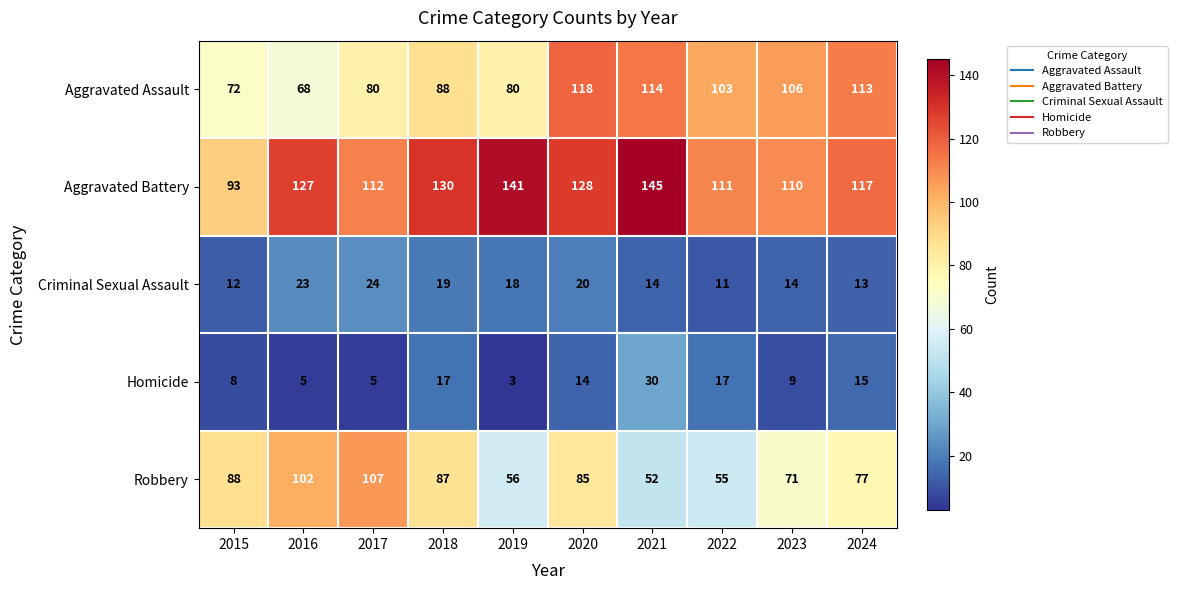

At which category does the chart reach its minimum across all series?

2019